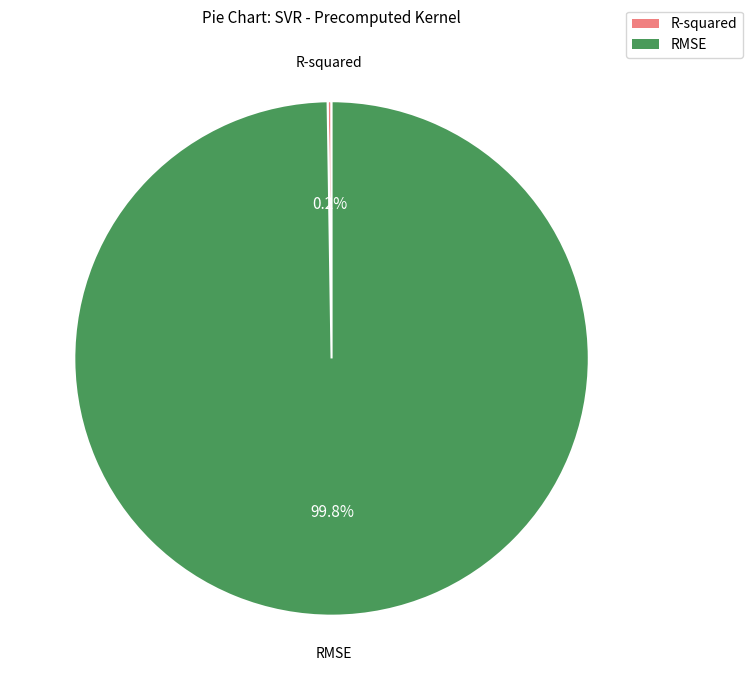

Which category accounts for the majority?

RMSE